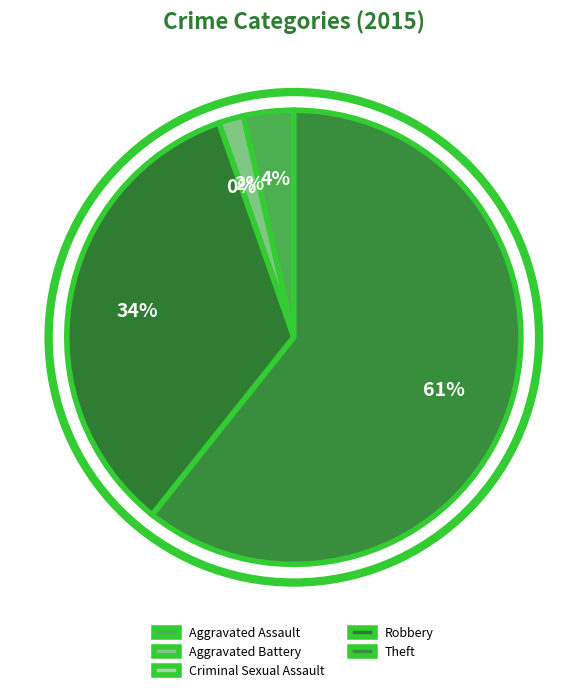

Is the sum of Aggravated Assault and Theft greater than half?

Yes